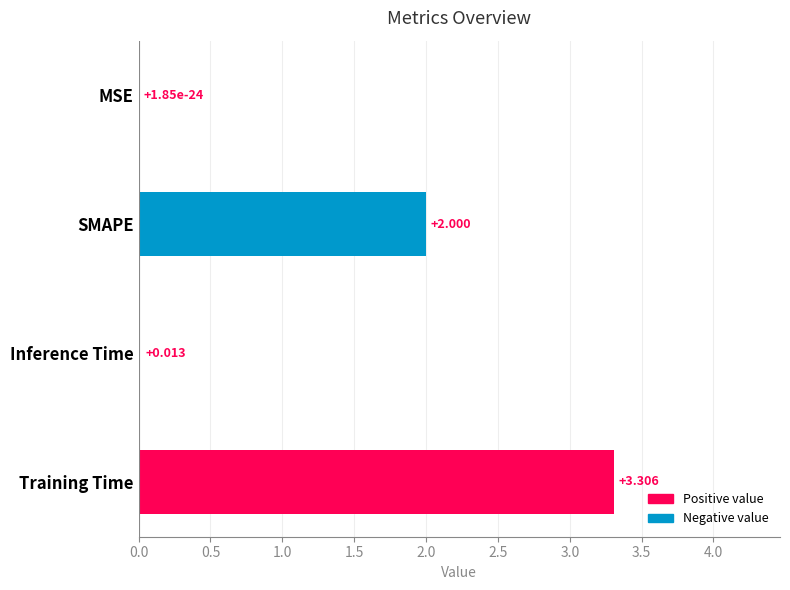

At which category does the chart reach its peak across all series?

Training Time